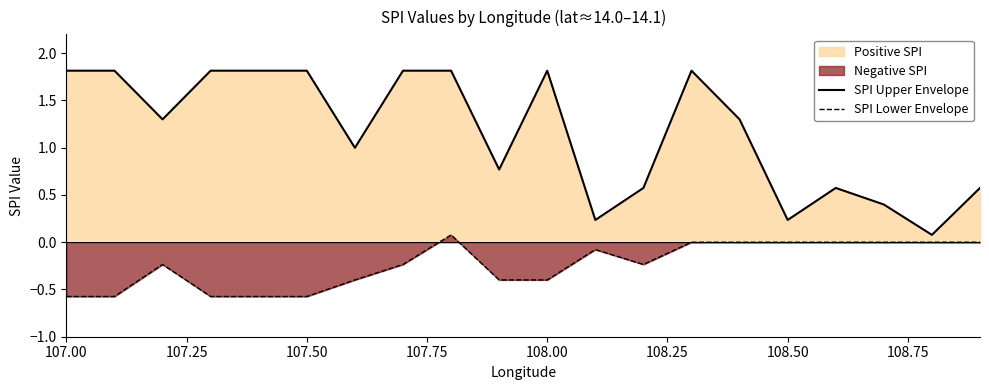

What is the difference between the second highest and minimum values in the SPI Lower Envelope series?

0.6